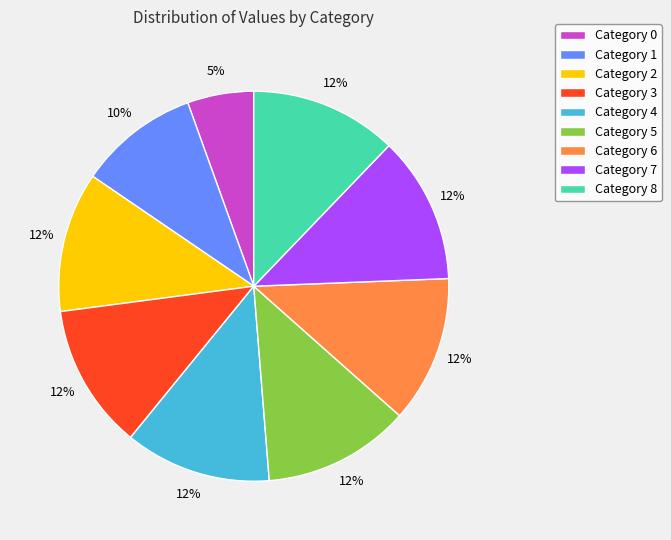

Which category has the smallest portion of the pie?

Category 0